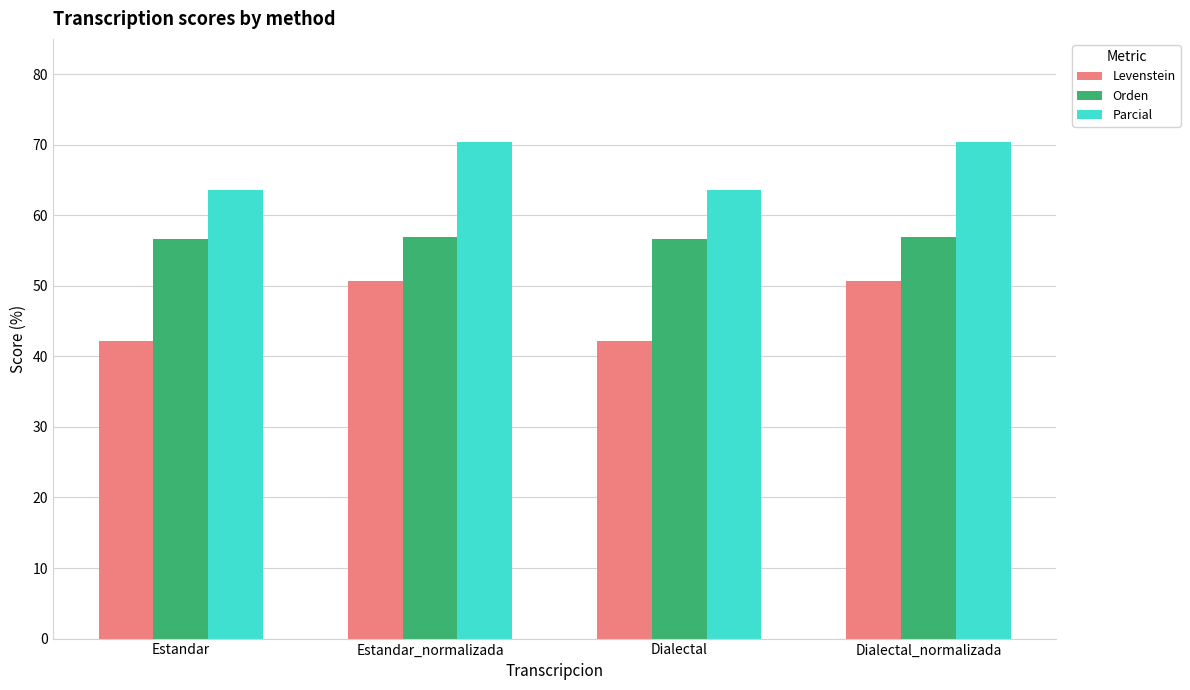

At Dialectal, list the series in order from largest to smallest.

Parcial, Orden, Levenstein